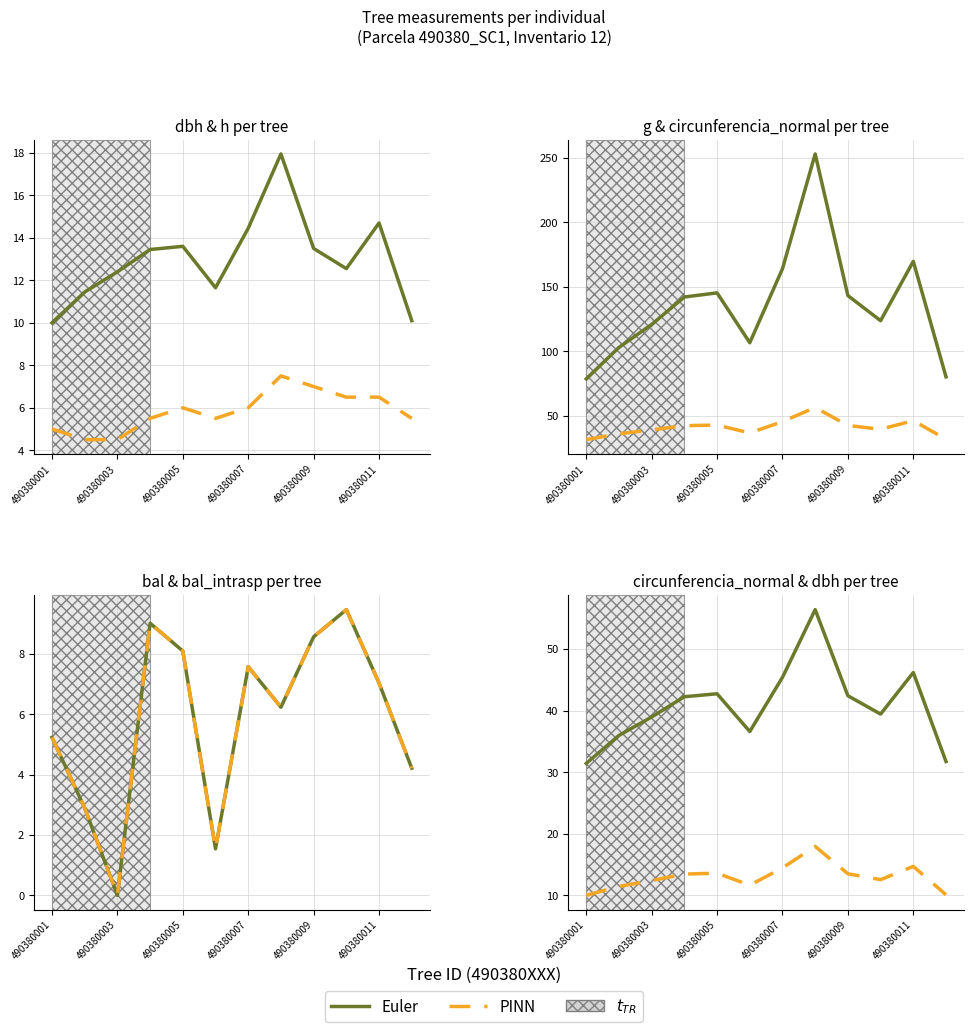

Does the chart display data point markers on the line(s)?

No